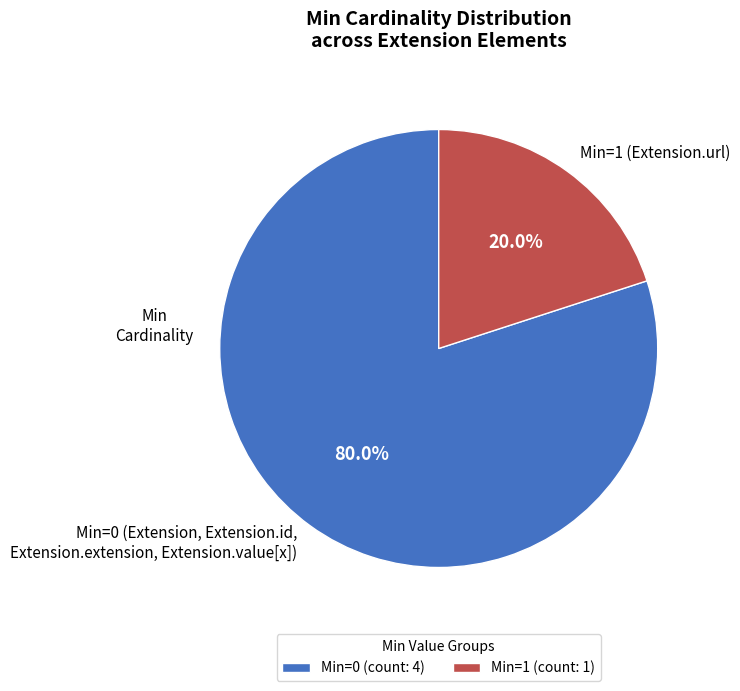

Is the sum of Min=1 (Extension.url) and Min=0 (Extension, Extension.id, Extension.extension, Extension.value[x]) greater than half?

Yes